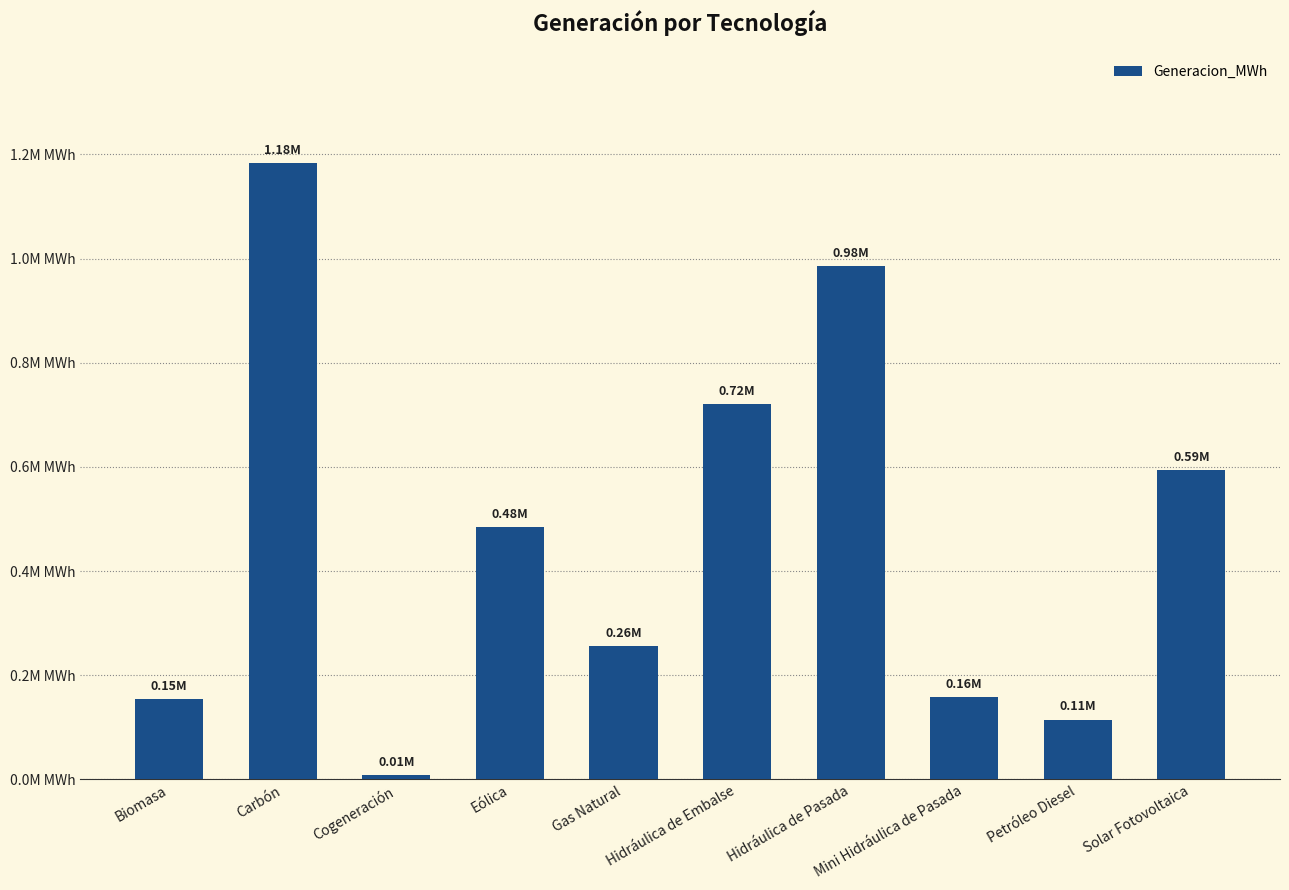

What is the maximum value shown in the chart?

1183435.0